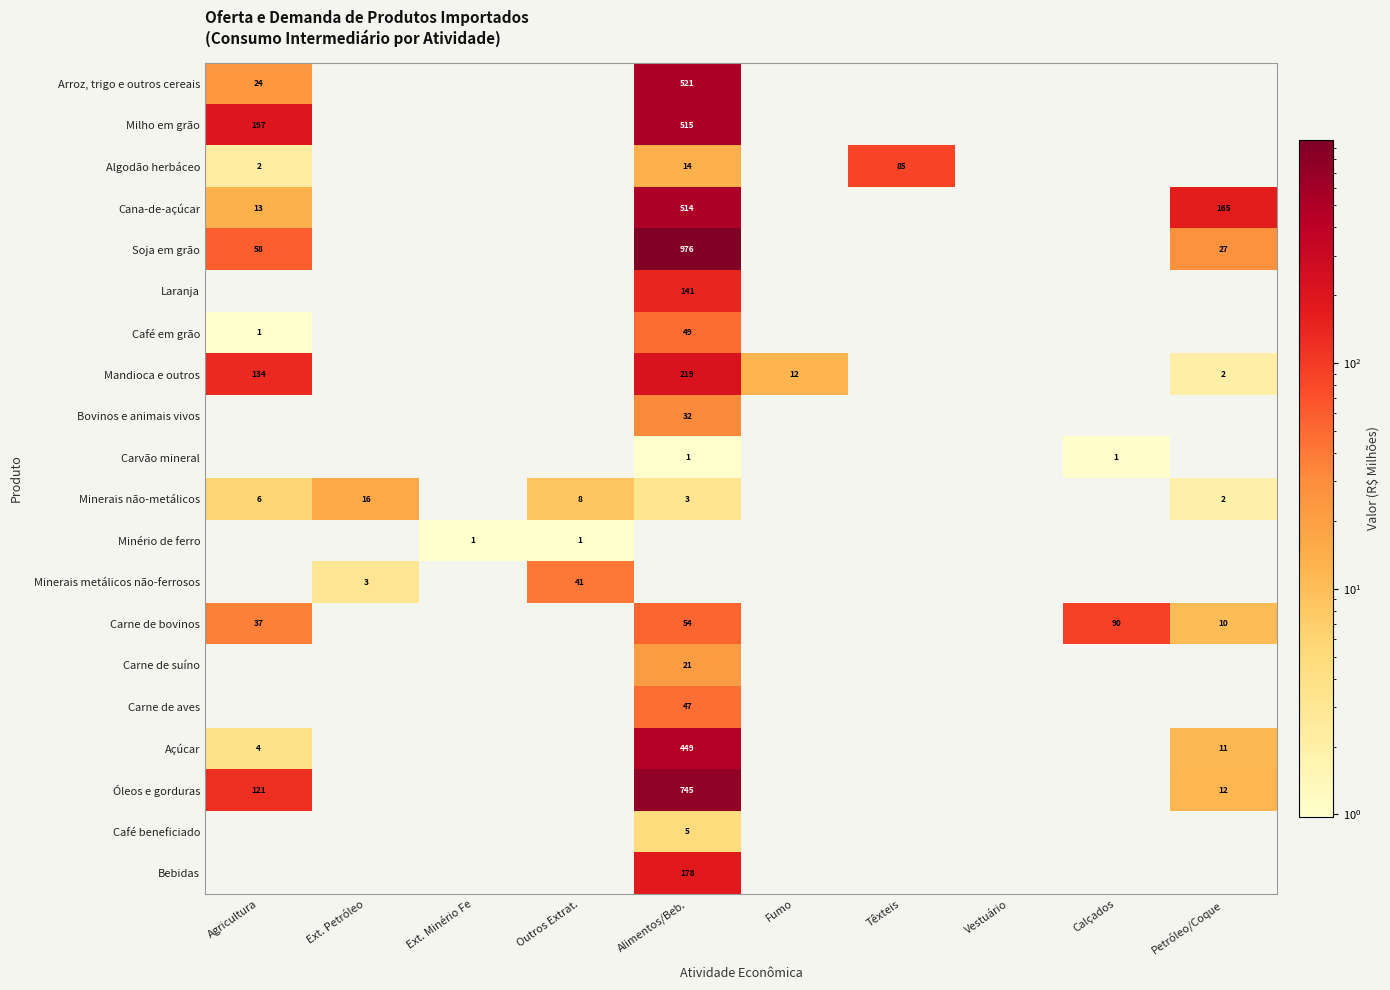

The Carne de bovinos series shows 15 at Petróleo/Coque. True or false?

False